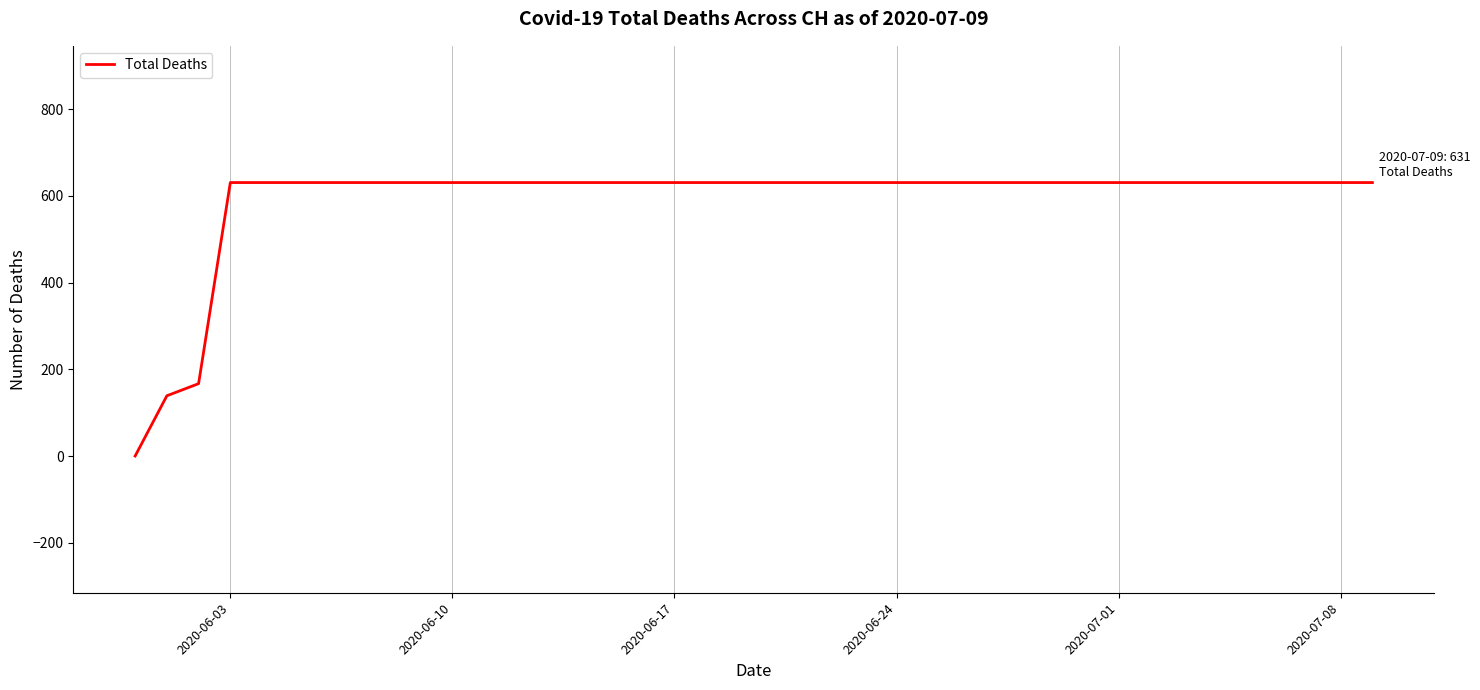

What is the difference between the maximum and minimum values?

631